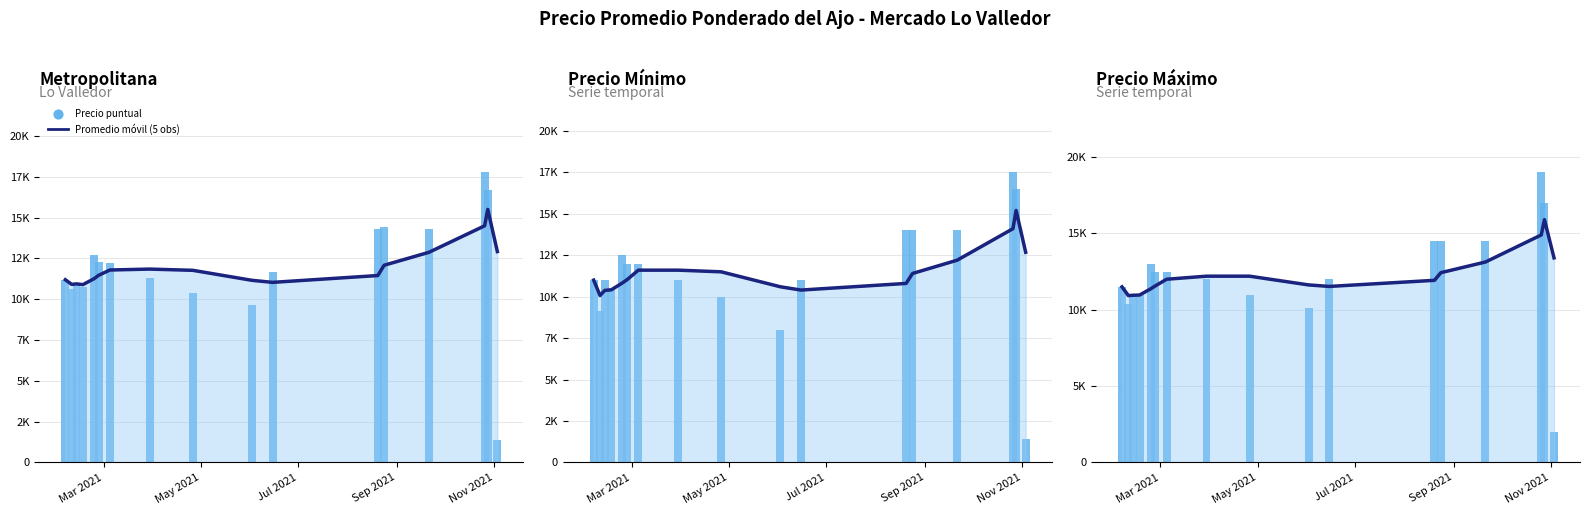

Which series has the largest total across all categories?

Promedio móvil (5 obs)